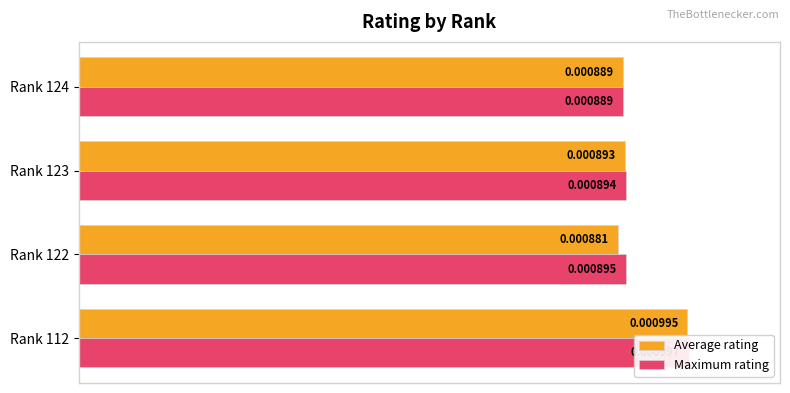

Reading left to right, list all the values displayed in this chart.

Average rating: 99.8	88.4	89.6	89.2
Maximum rating: 100.0	89.7	89.7	89.2